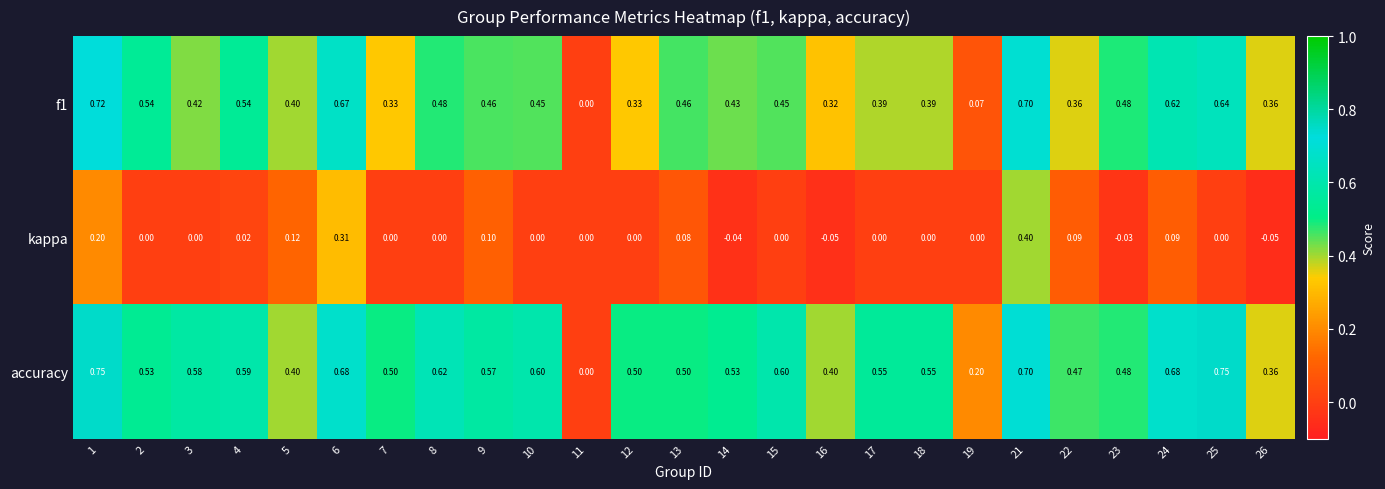

Which series has the largest total across all categories?

accuracy